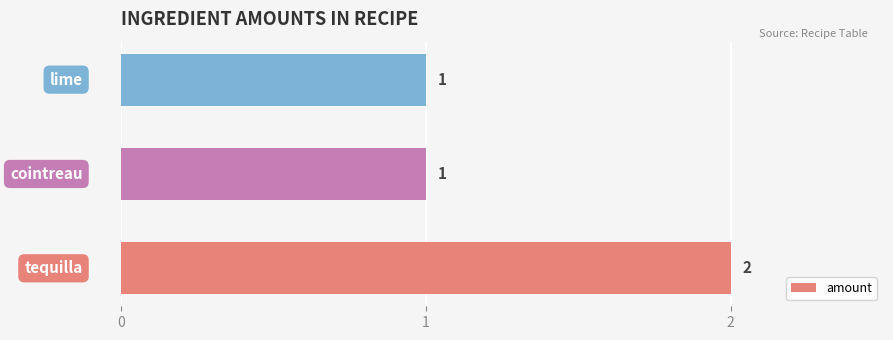

What is the sum of all values?

4